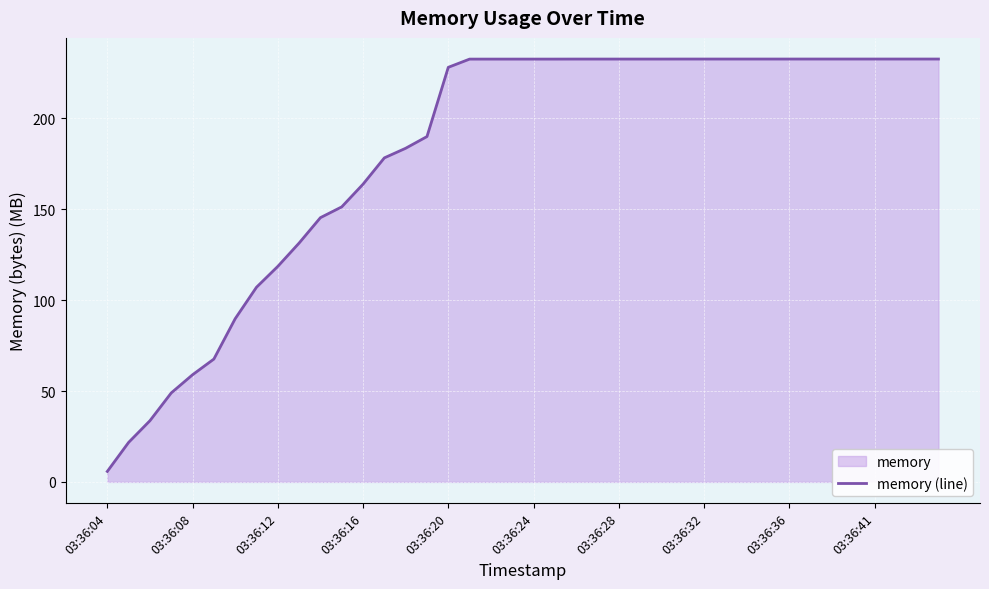

Read the value at 03:36:32.

232.6